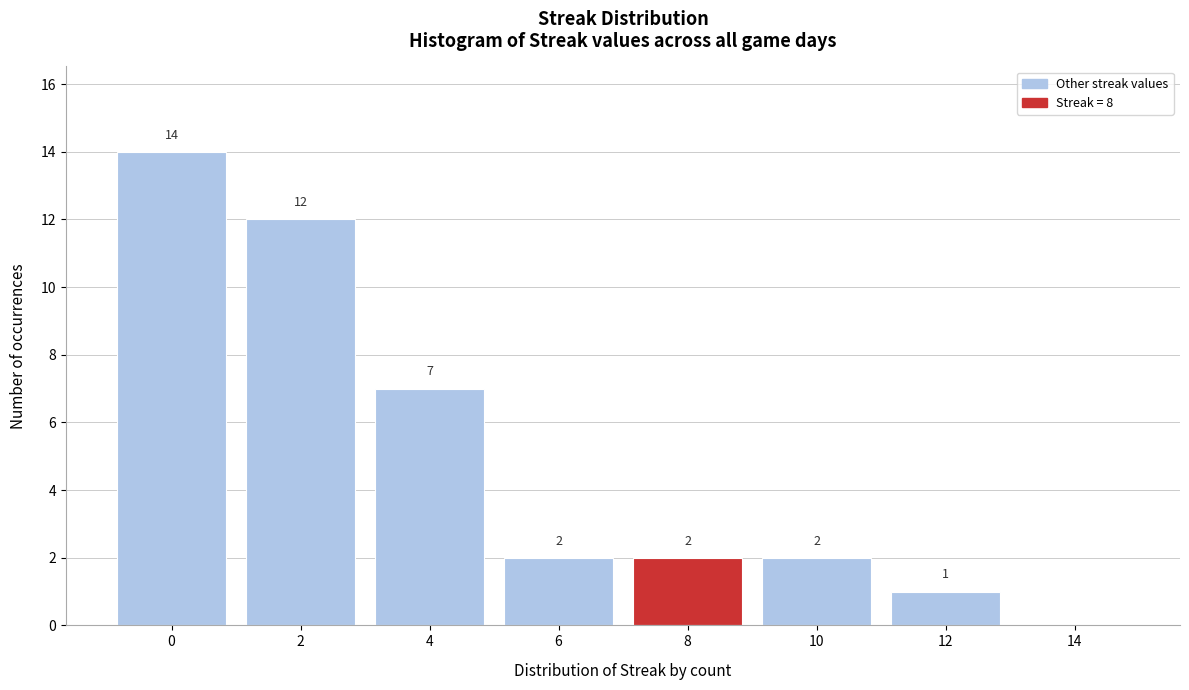

Reading left to right, list all the values displayed in this chart.

0=14	2=12	4=7	6=2	8=2	10=2	12=1	14=0